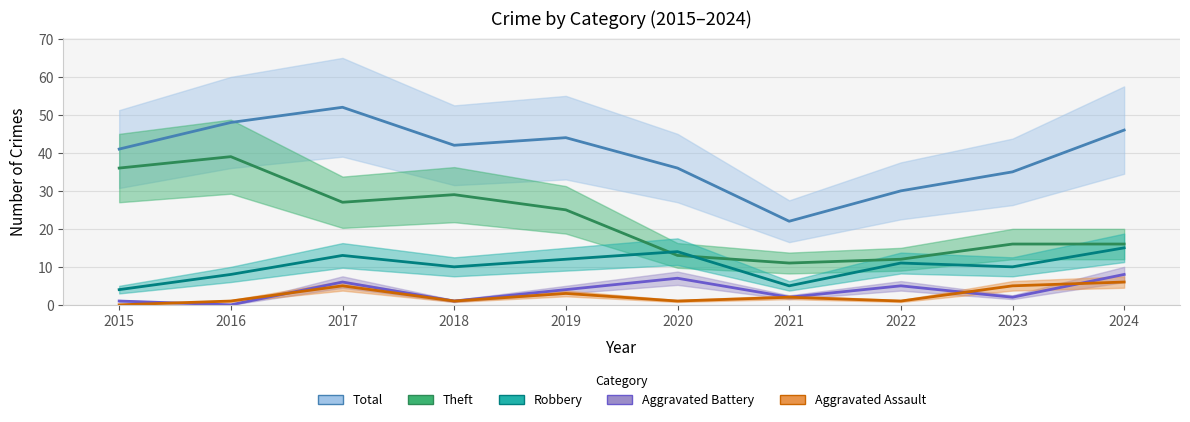

Is the value of Theft at 2017 greater than the value of Aggravated Assault at 2019?

Yes